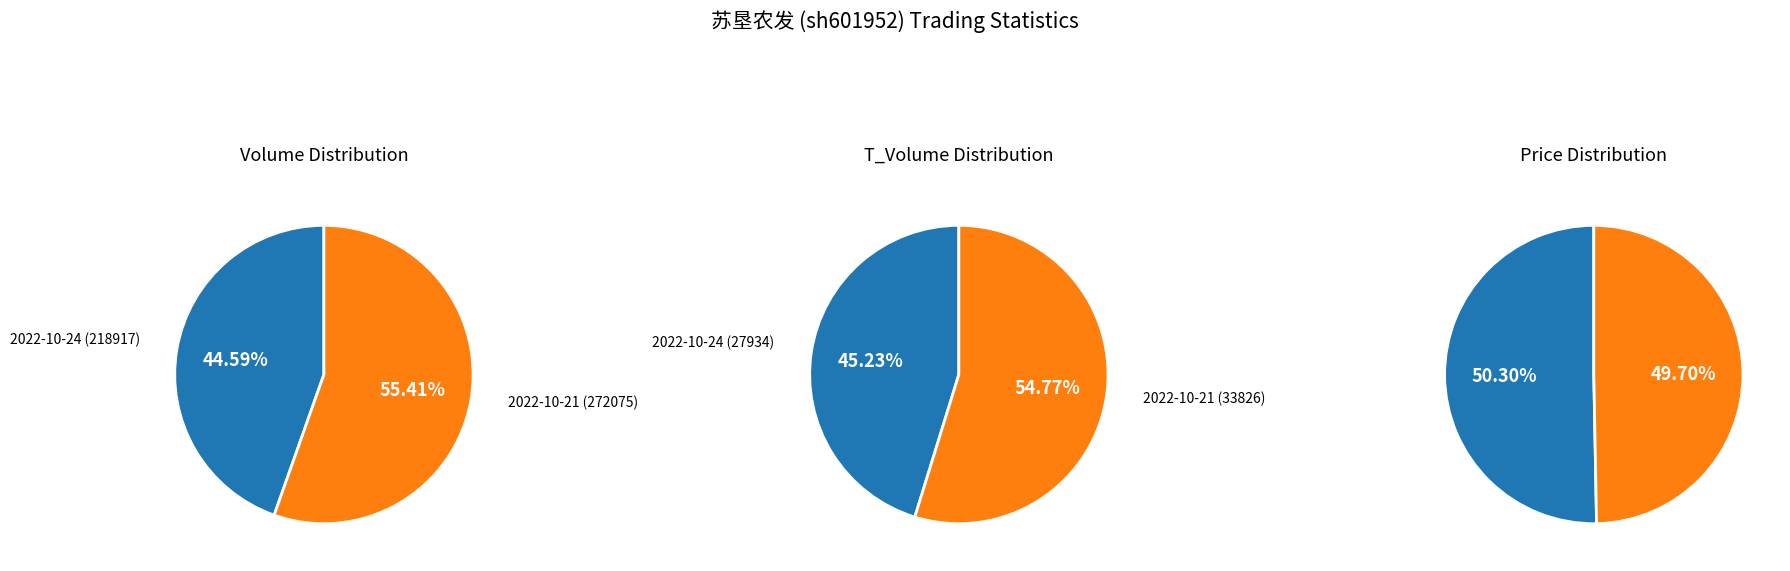

Which slice represents more than half of the pie?

2022-10-21